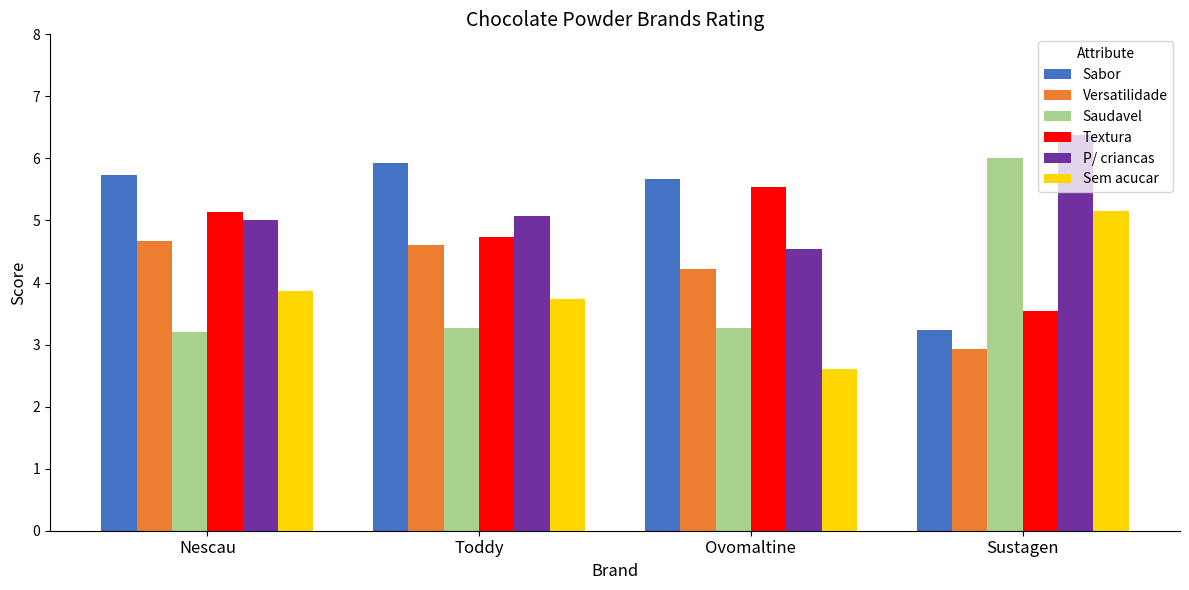

What is the difference between the highest and lowest values at Nescau?

2.5